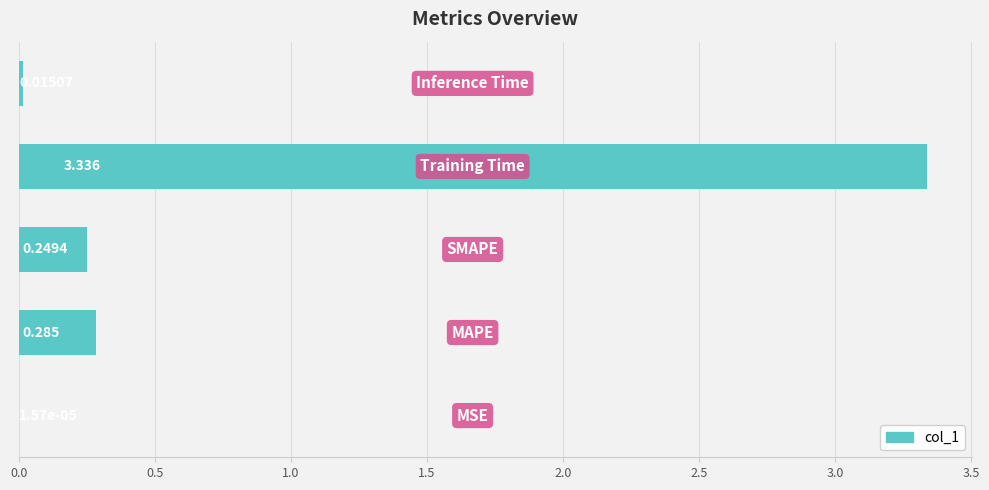

Count the number of data series in this chart.

1